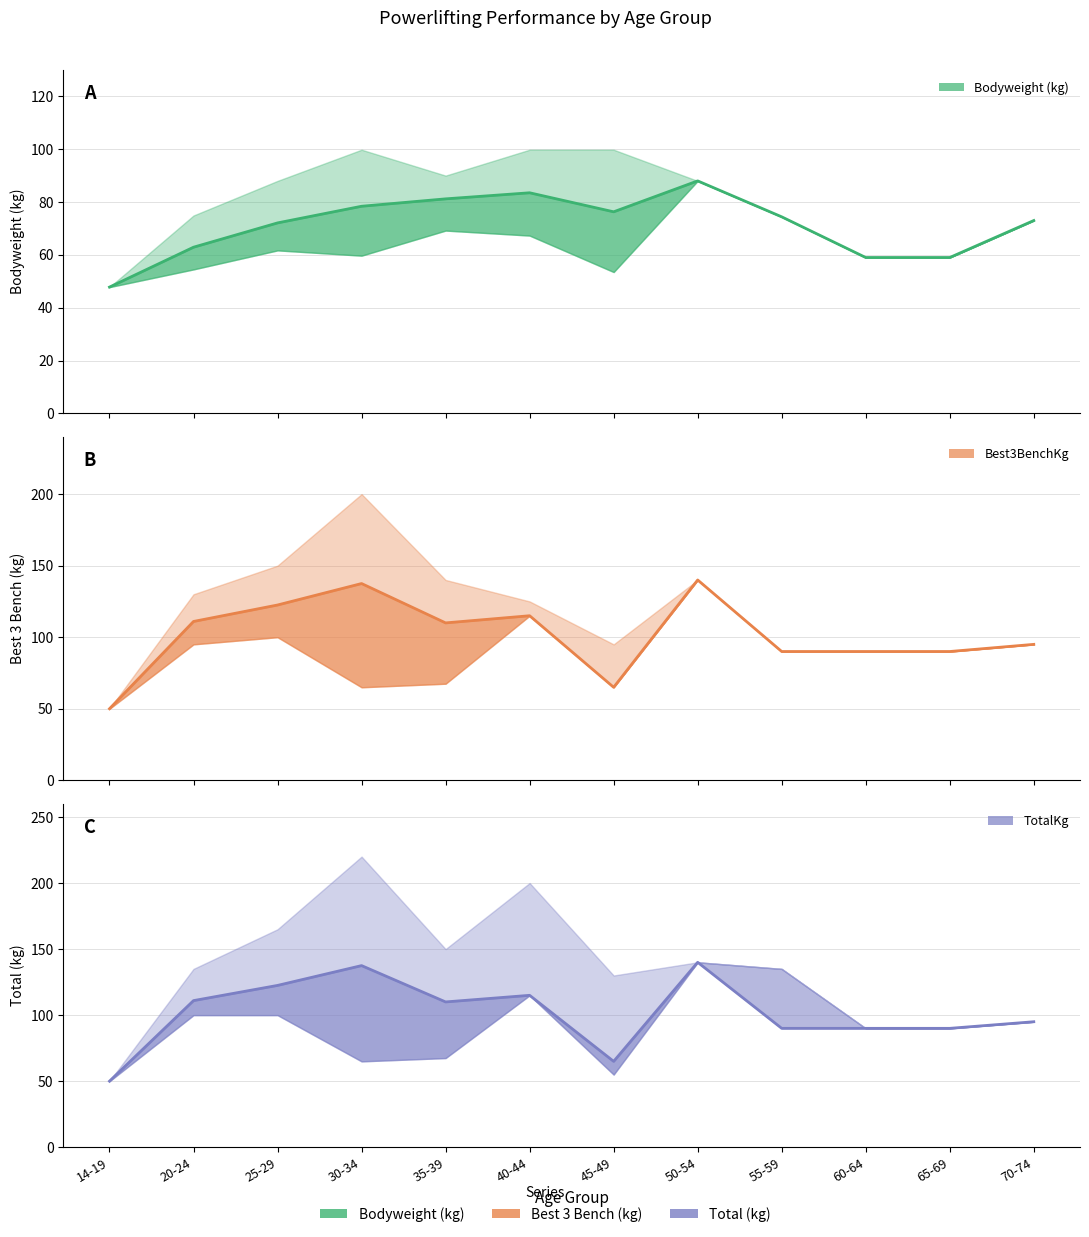

True or false: Bodyweight mean has more than 0 points higher than both neighbors.

True